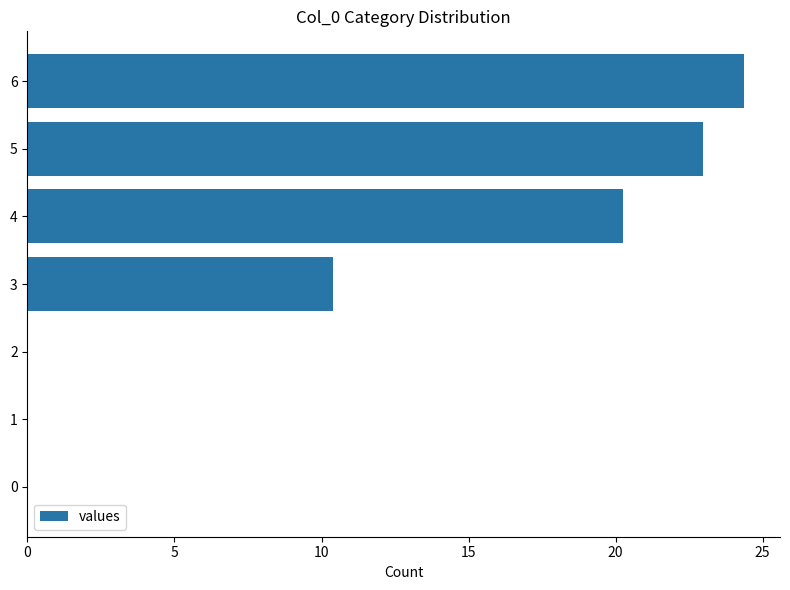

How many data points are above 10?

4